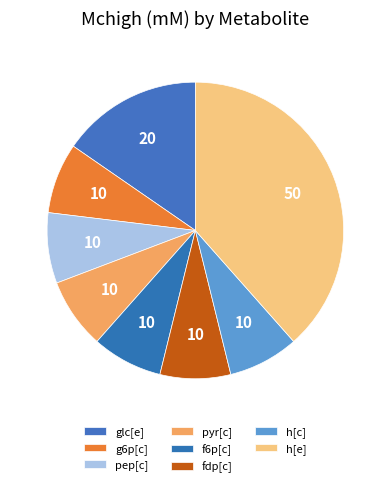

How many segments does this pie chart have?

8